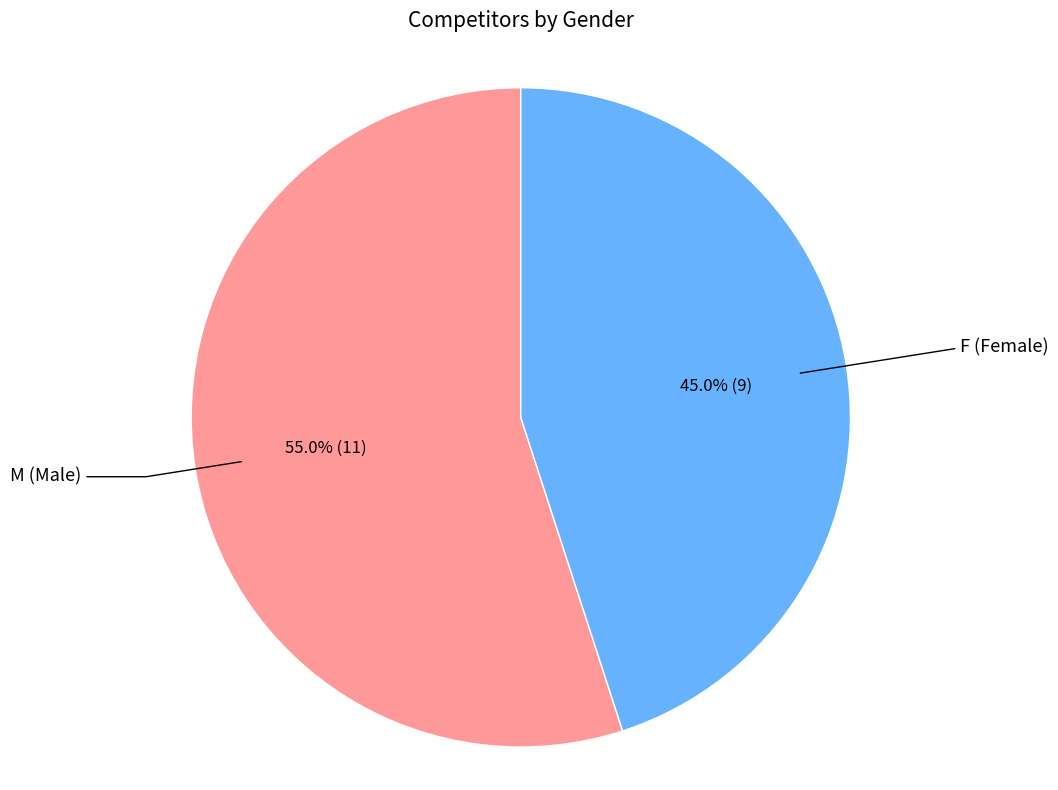

Does any single category account for the majority?

Yes